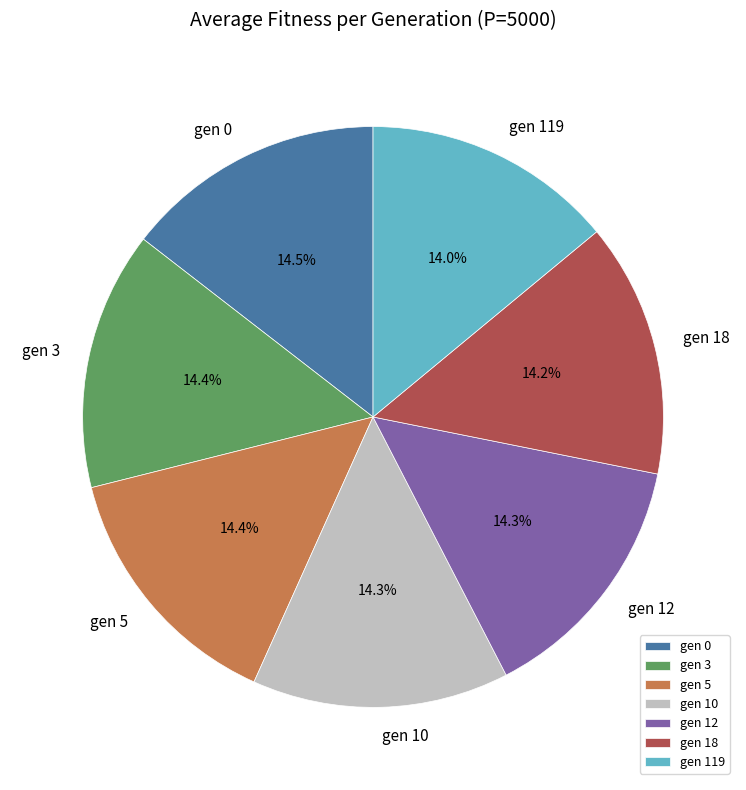

Is there a majority slice in this chart?

No